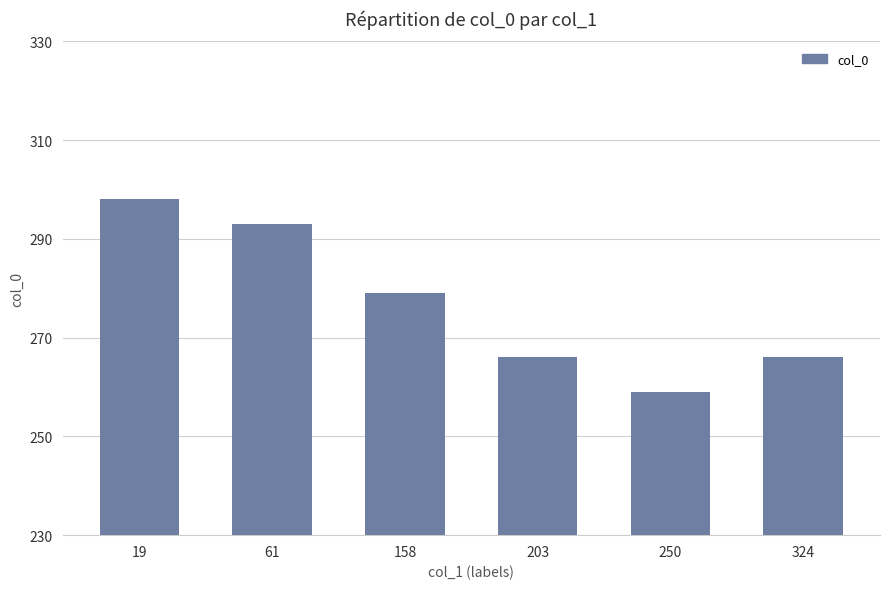

What is the difference between the maximum and minimum values?

39